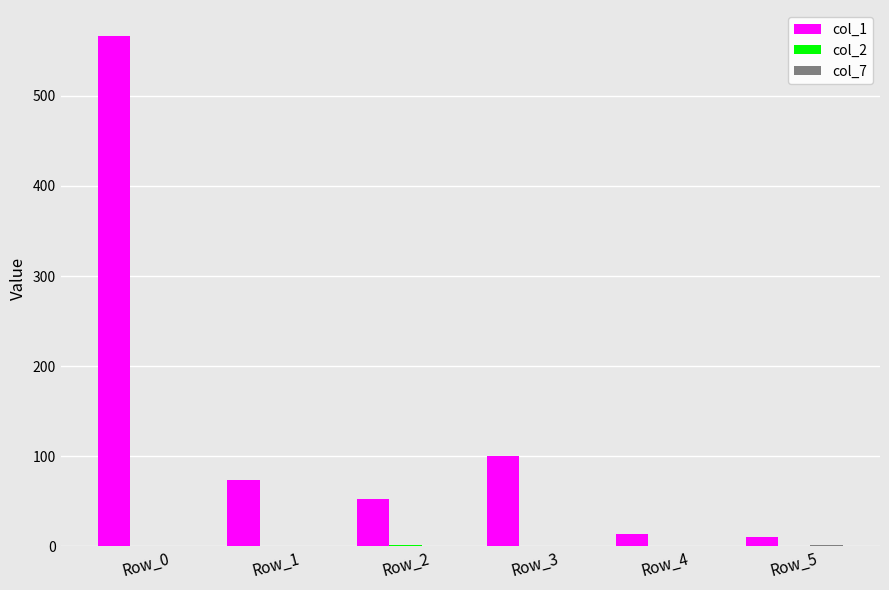

How many data points does each series have?

6